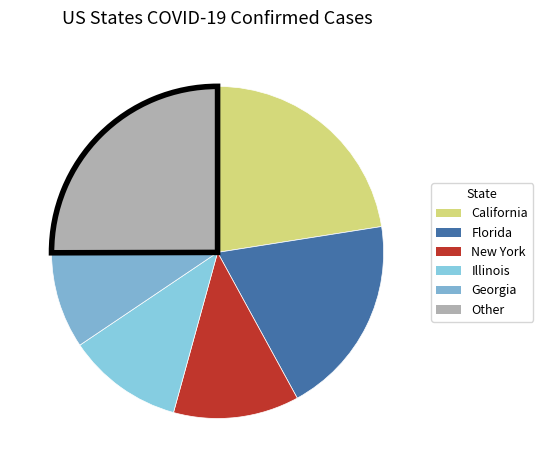

To the nearest percent, what portion does New York represent?

13%